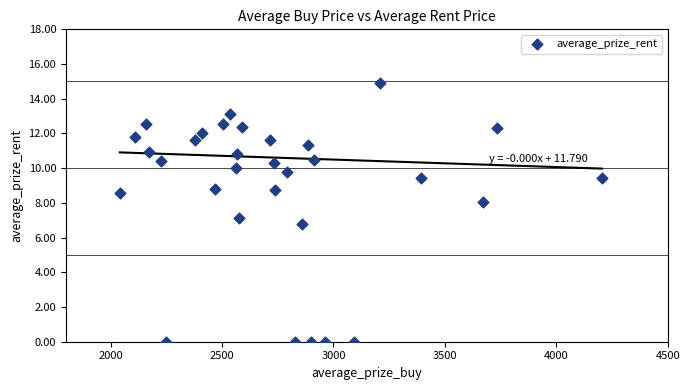

What is the range of Y values (max minus min)?

14.9